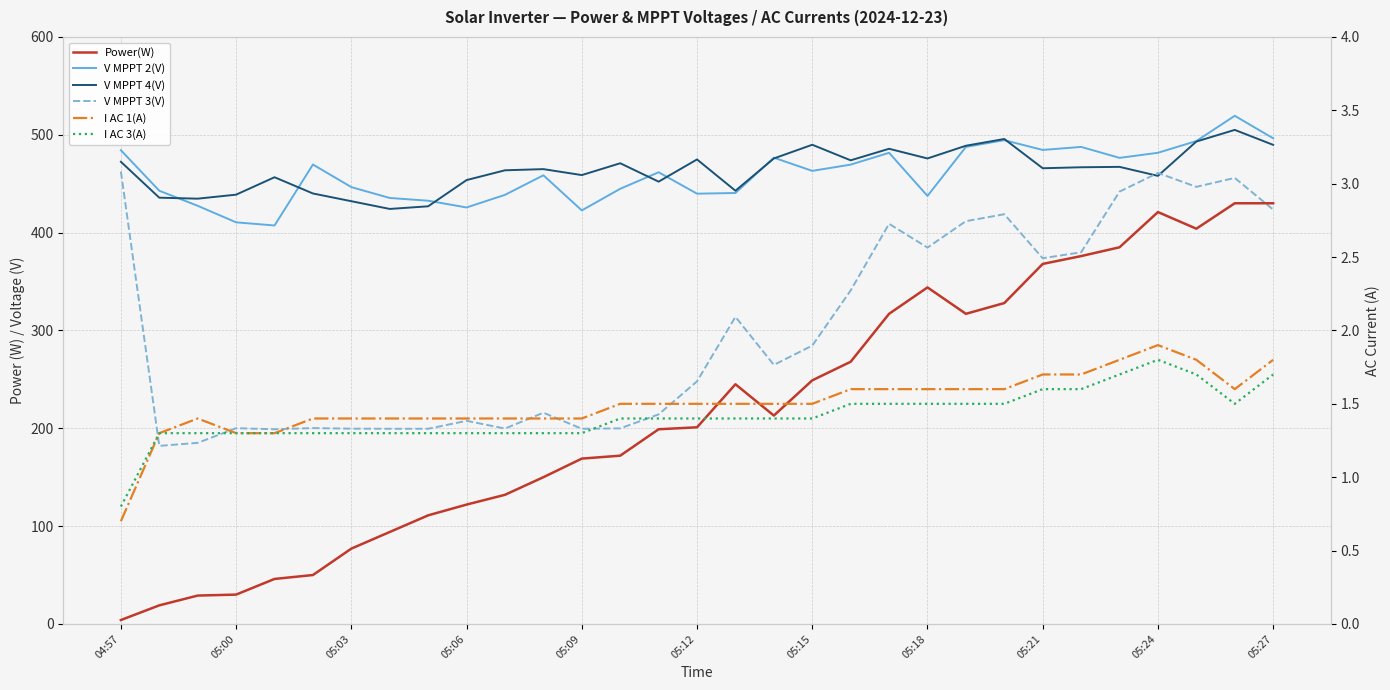

What is the average value of the Power(W) series?

216.1